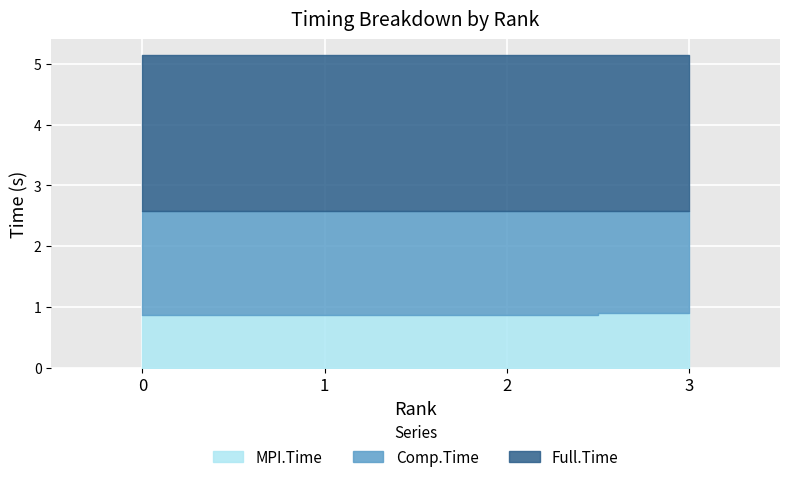

Between 3 and 2, which is larger?

3